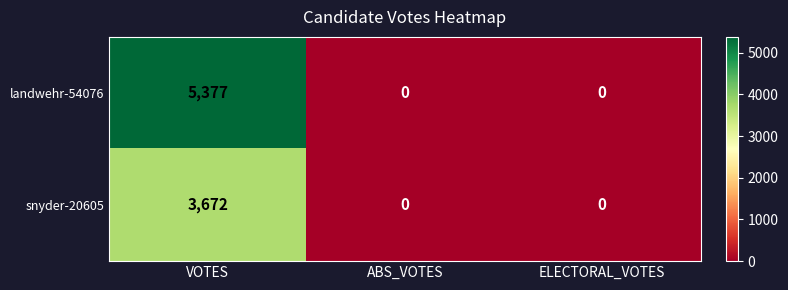

Reading left to right, extract all data points from this chart.

landwehr-54076: 5377	0	0
snyder-20605: 3672	0	0